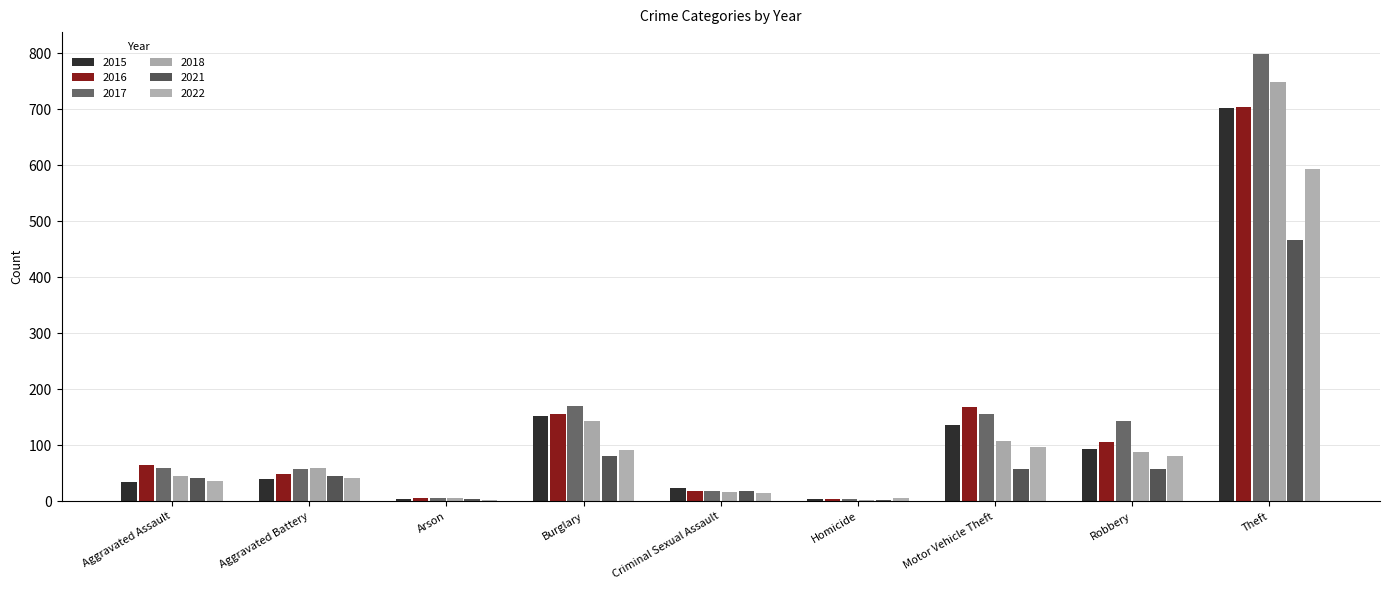

How many groups of bars are there?

9